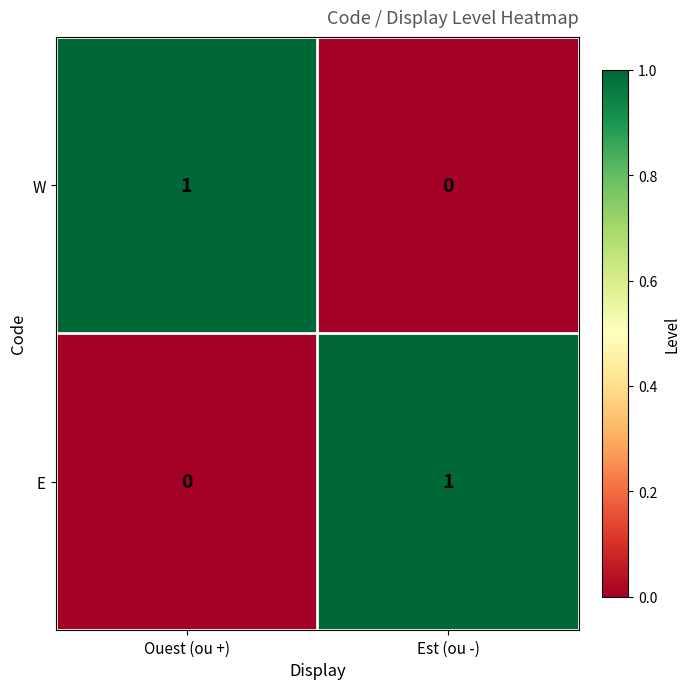

Reading left to right, transcribe all the data shown in this chart.

W: 1	0
E: 0	1